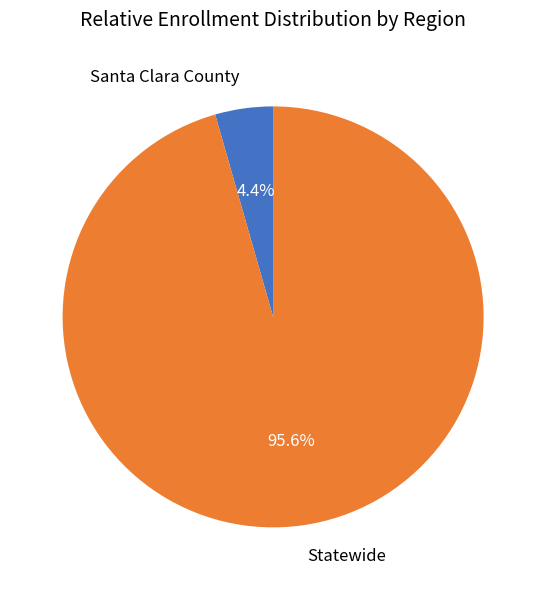

True or false: Statewide accounts for 96% of the total.

True